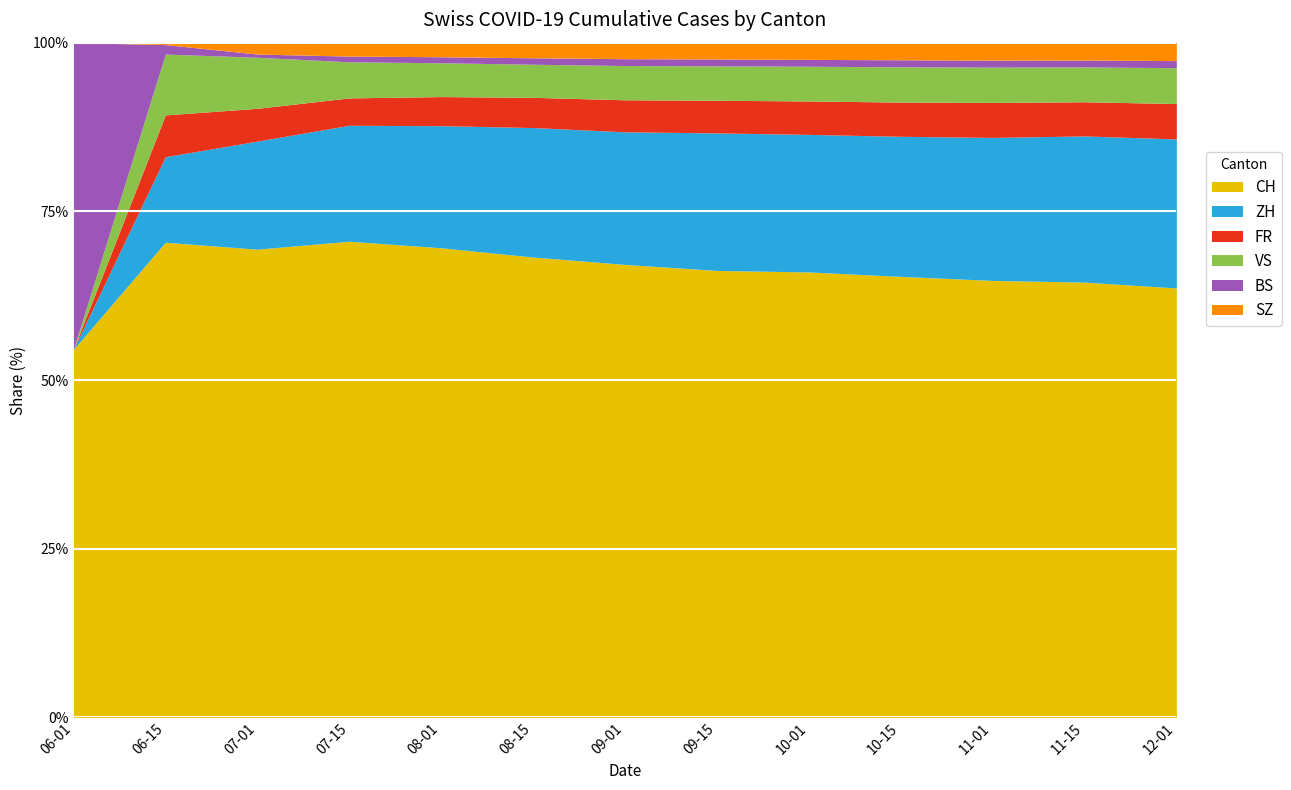

What are all the series names shown in the legend?

CH, ZH, FR, VS, BS, SZ